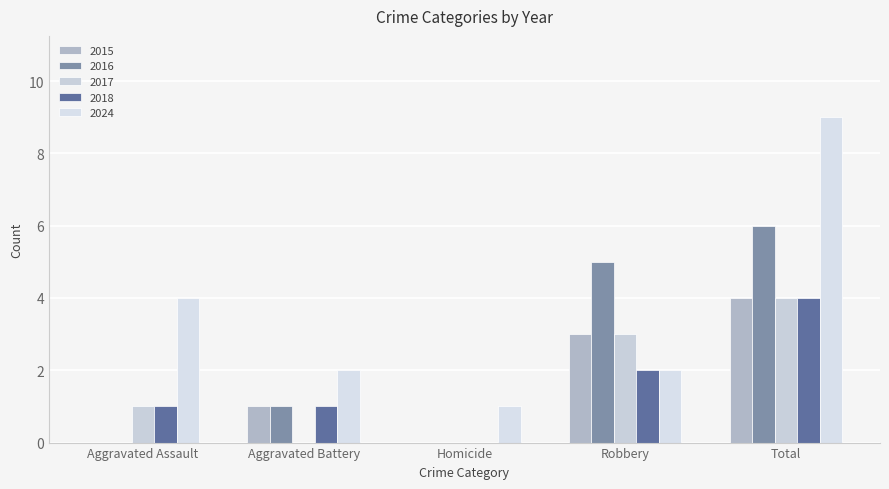

Reading right to left, extract all data points from this chart.

2015: Total=4	Robbery=3	Homicide=0	Aggravated Battery=1	Aggravated Assault=0
2016: Total=6	Robbery=5	Homicide=0	Aggravated Battery=1	Aggravated Assault=0
2017: Total=4	Robbery=3	Homicide=0	Aggravated Battery=0	Aggravated Assault=1
2018: Total=4	Robbery=2	Homicide=0	Aggravated Battery=1	Aggravated Assault=1
2024: Total=9	Robbery=2	Homicide=1	Aggravated Battery=2	Aggravated Assault=4